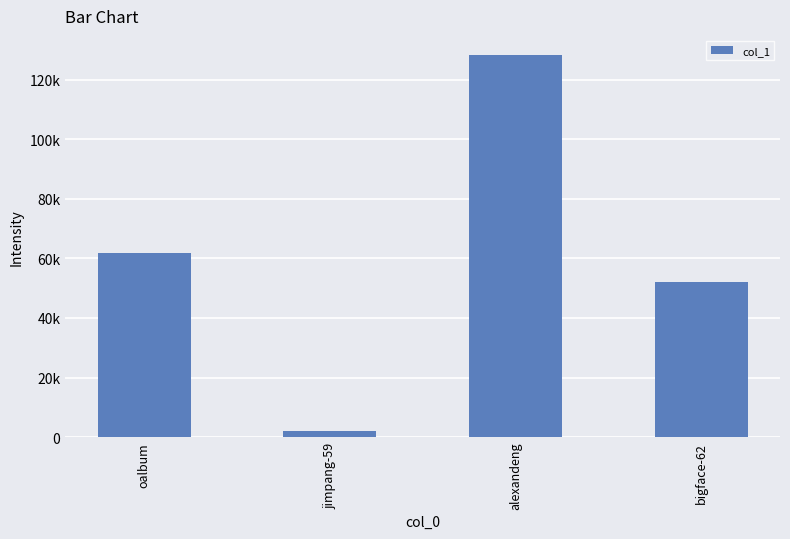

Reading left to right, list all the values displayed in this chart.

61654	1909	128287	52013